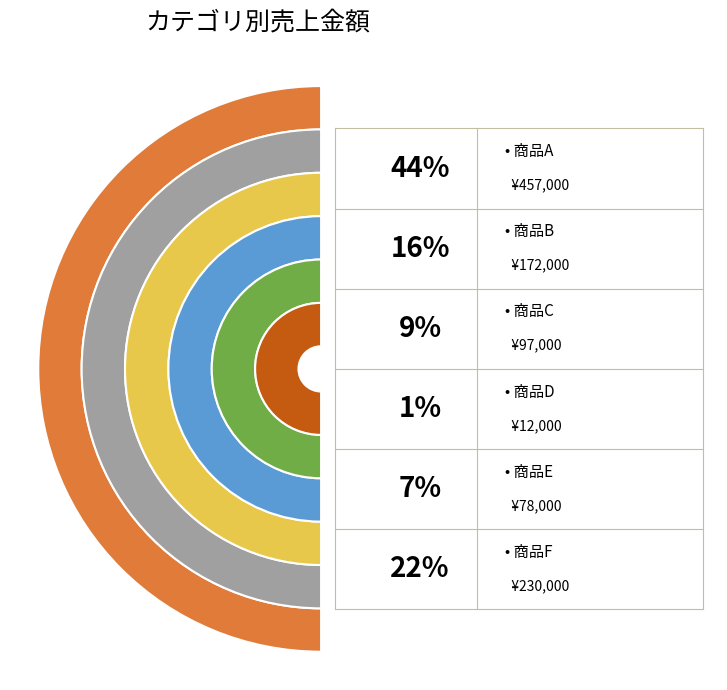

Does 商品D account for over 50% of the chart?

No